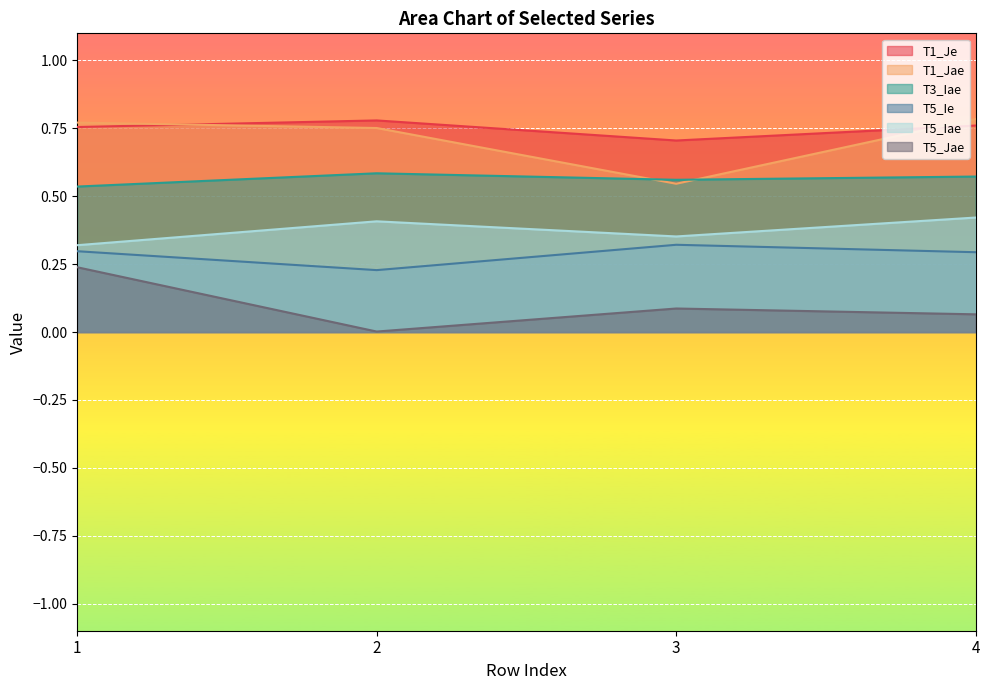

What is the average value of the T5_Ie series?

0.3